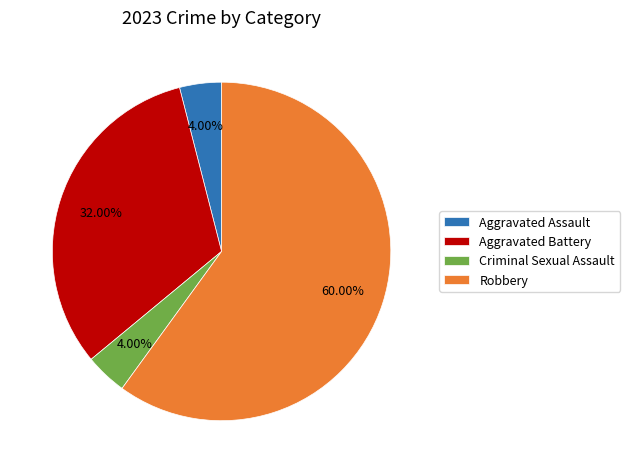

To the nearest percent, what is the combined percentage of Robbery and Aggravated Battery?

92%